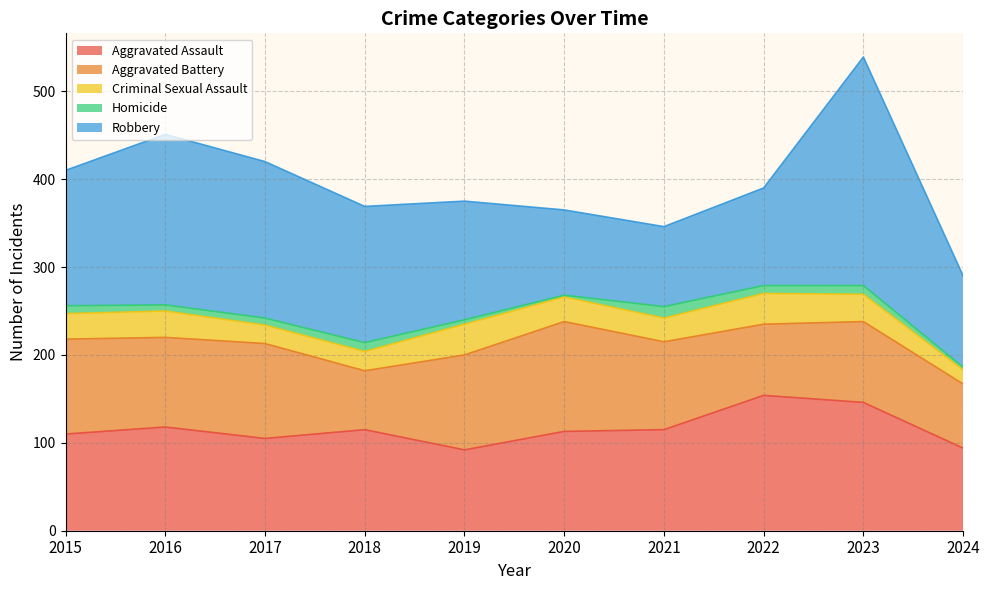

At which category does the chart reach its minimum across all series?

2020